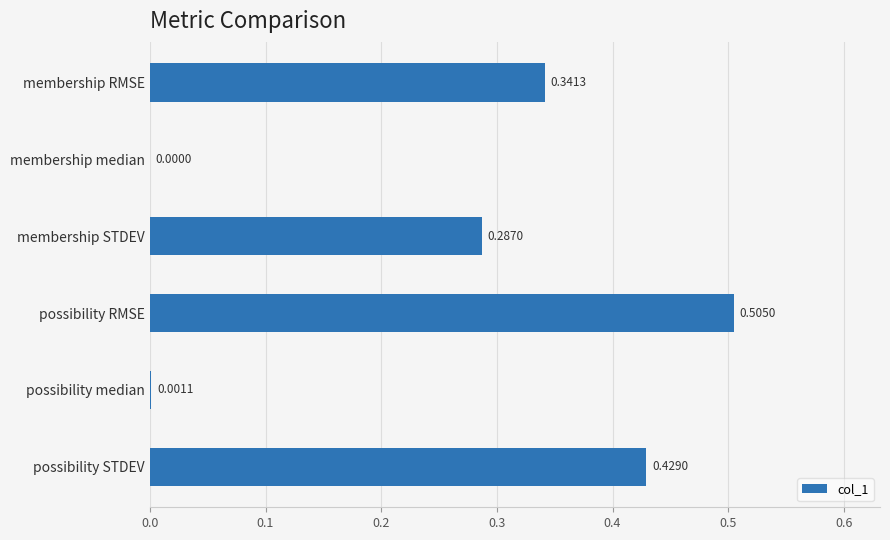

What is the sum of the values at possibility RMSE and membership RMSE?

0.8